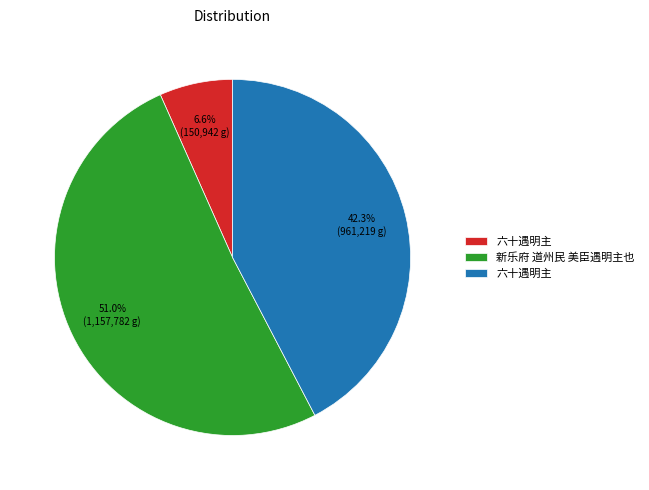

Is there any slice that represents more than half of the pie?

Yes